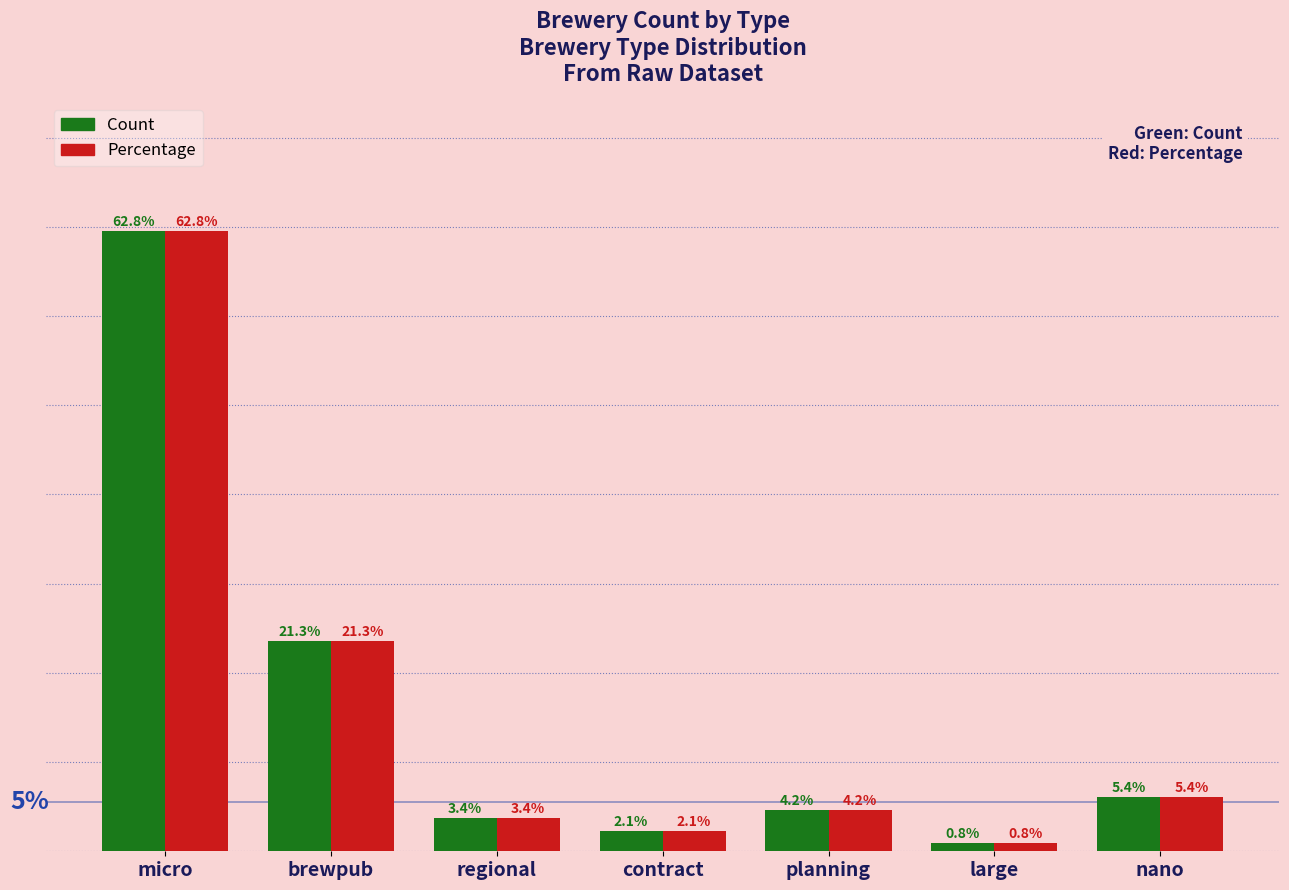

List the labels in order of Percentage value, largest first.

micro, brewpub, nano, planning, regional, contract, large